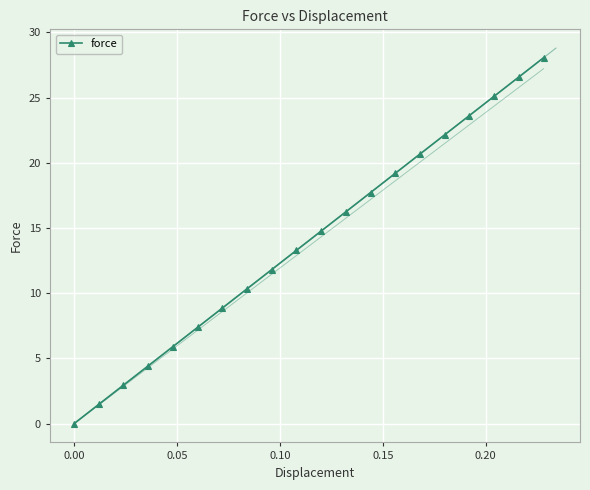

True or false: force has more than 2 interior local peaks.

False